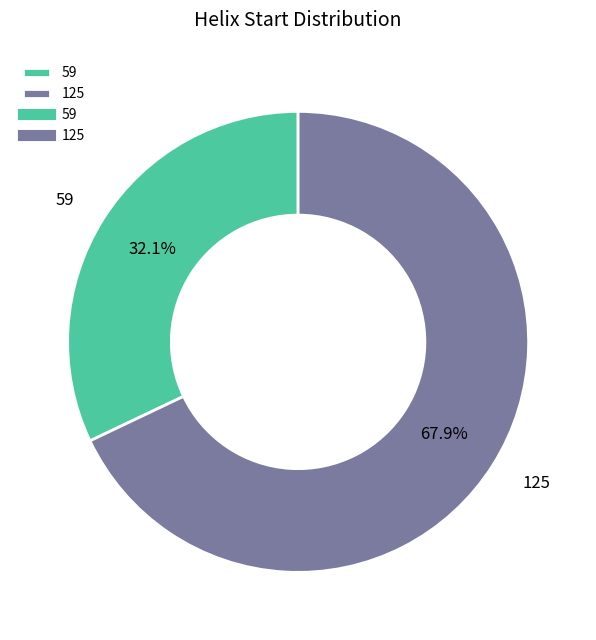

What percentage is NOT represented by 59?

67.9%